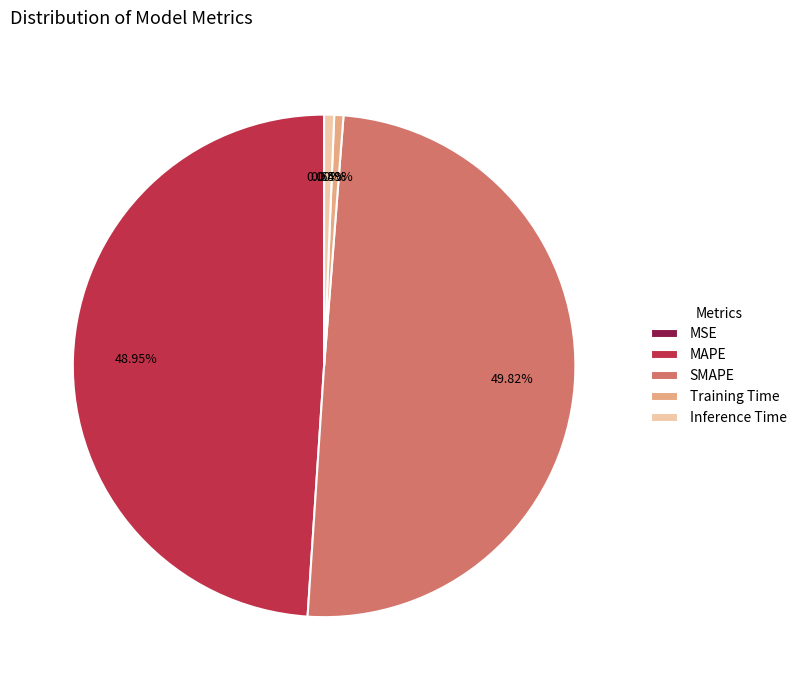

What is the largest slice in the pie chart?

SMAPE